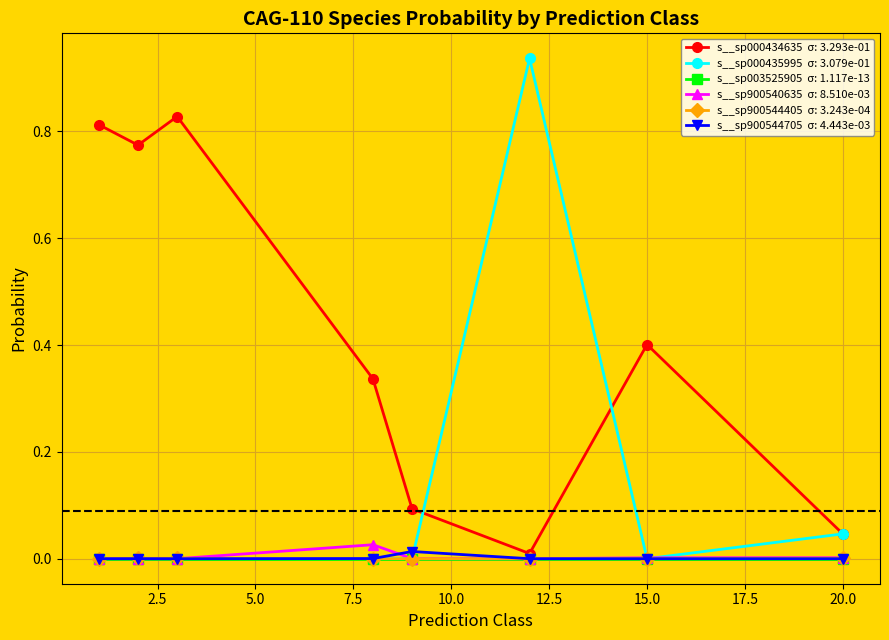

Does the chart have visible grid lines?

Yes